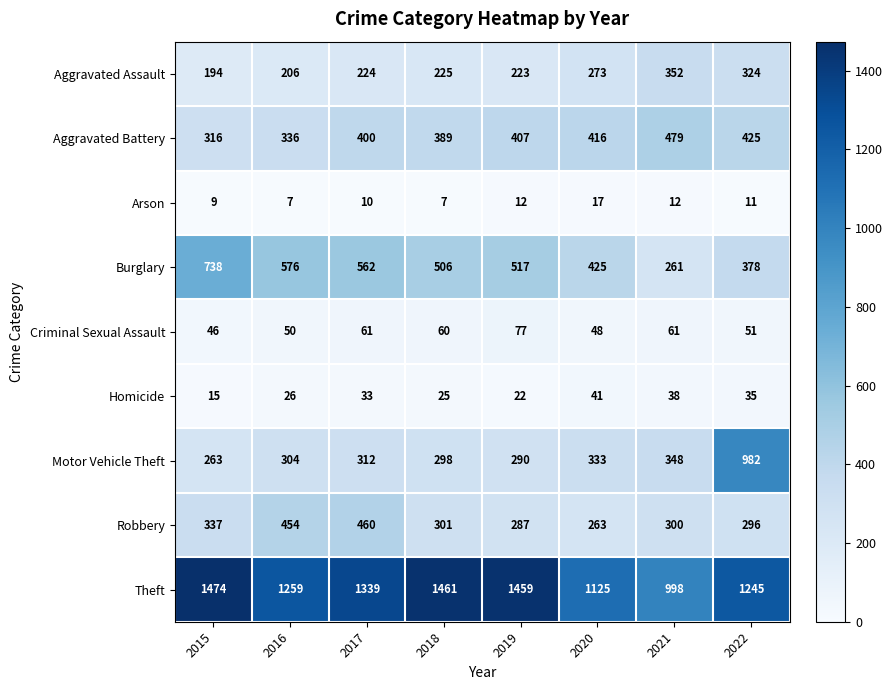

Which series has the largest total across all categories?

Theft